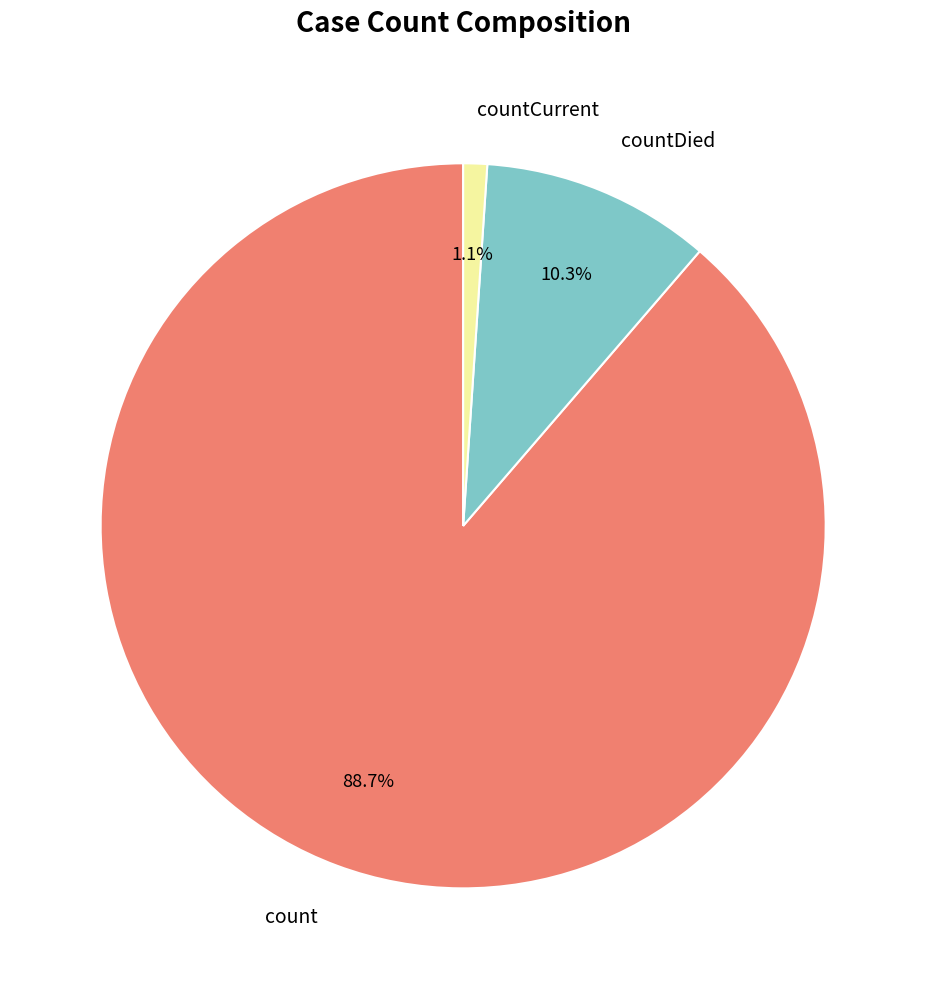

To the nearest percent, what is the average slice percentage?

33%